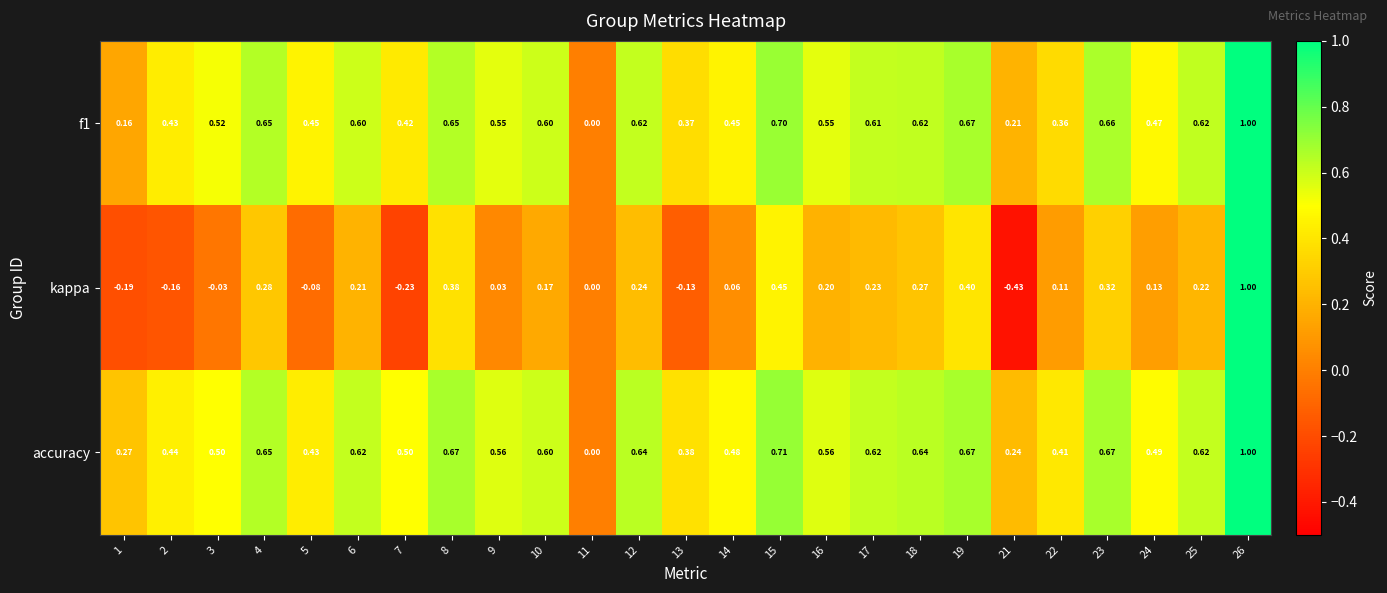

Which series changed the most between 2 and 8?

kappa